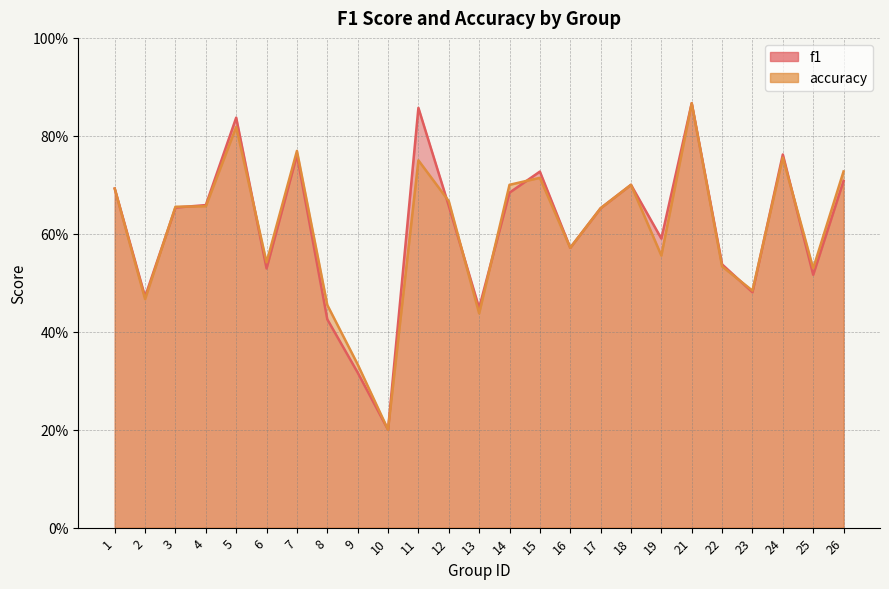

Does the chart display data point markers on the line(s)?

No